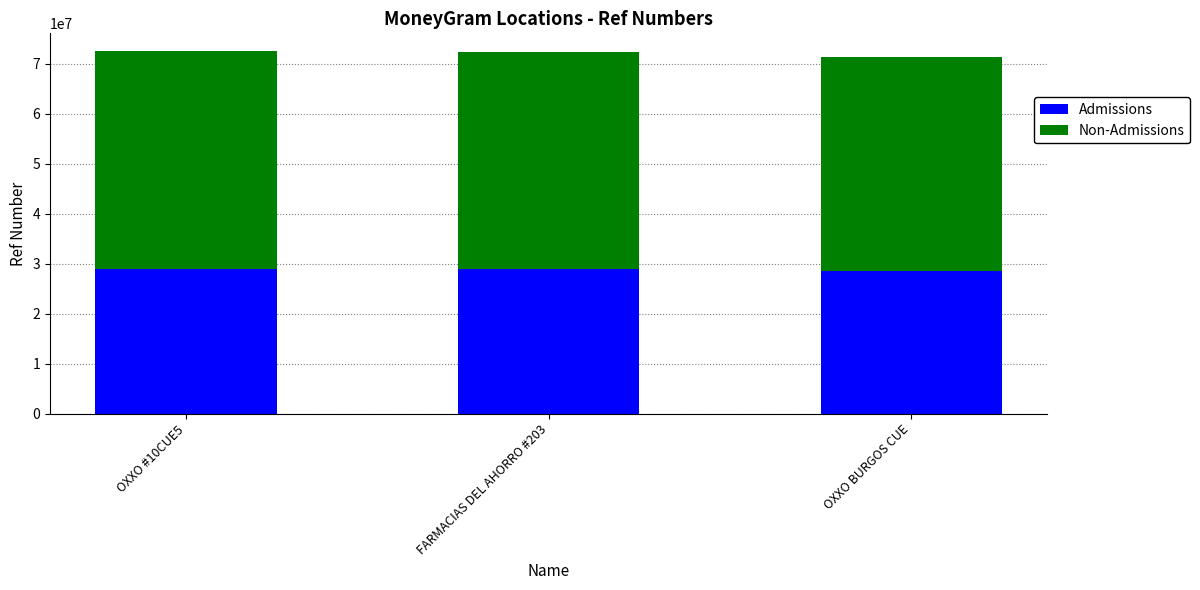

What are all the series names shown in the legend?

Admissions, Non-Admissions